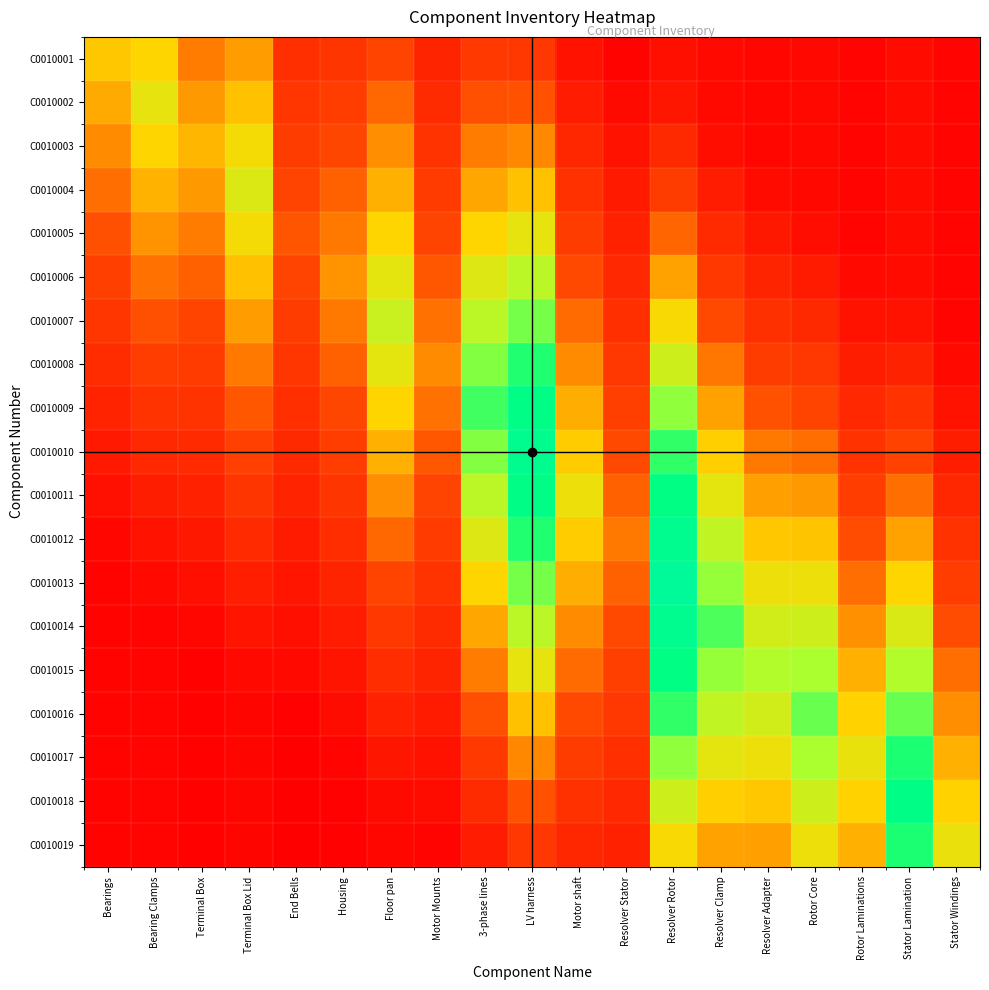

What is the greatest value displayed?

987.0